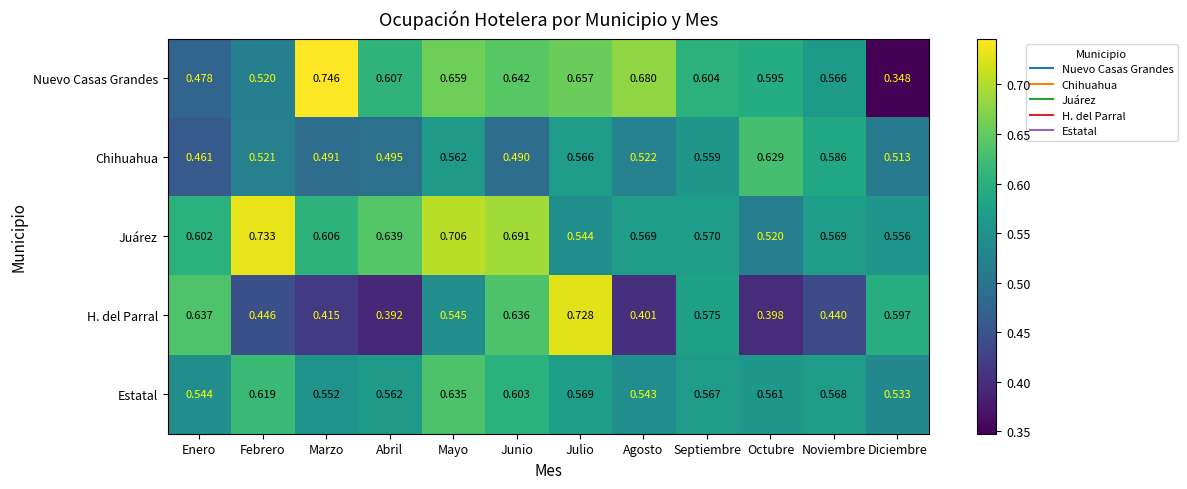

Which label corresponds to the largest value in the chart?

Marzo